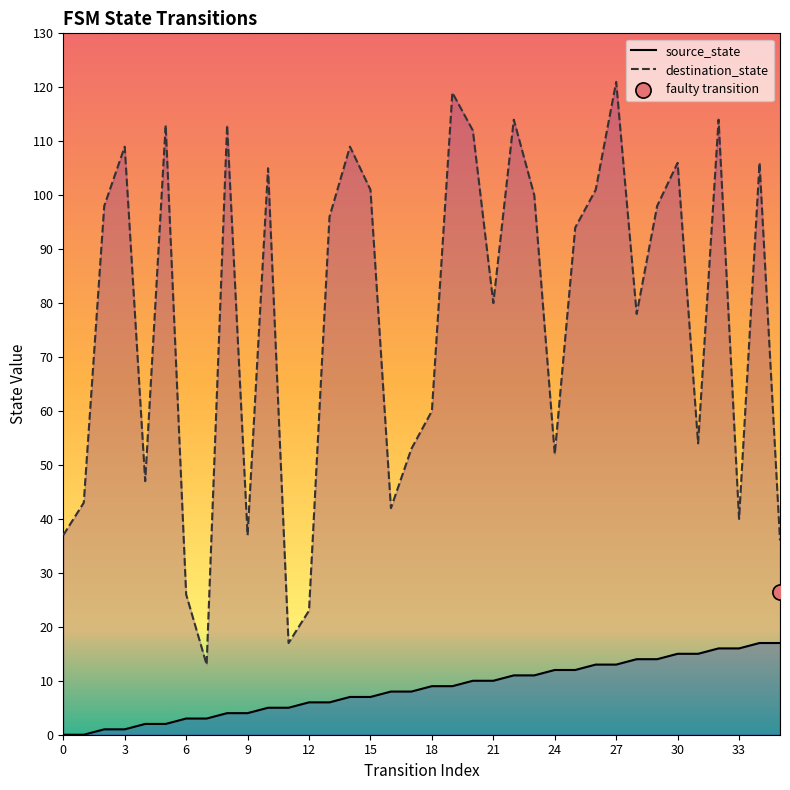

Which series has the largest Y range (max minus min)?

destination_state